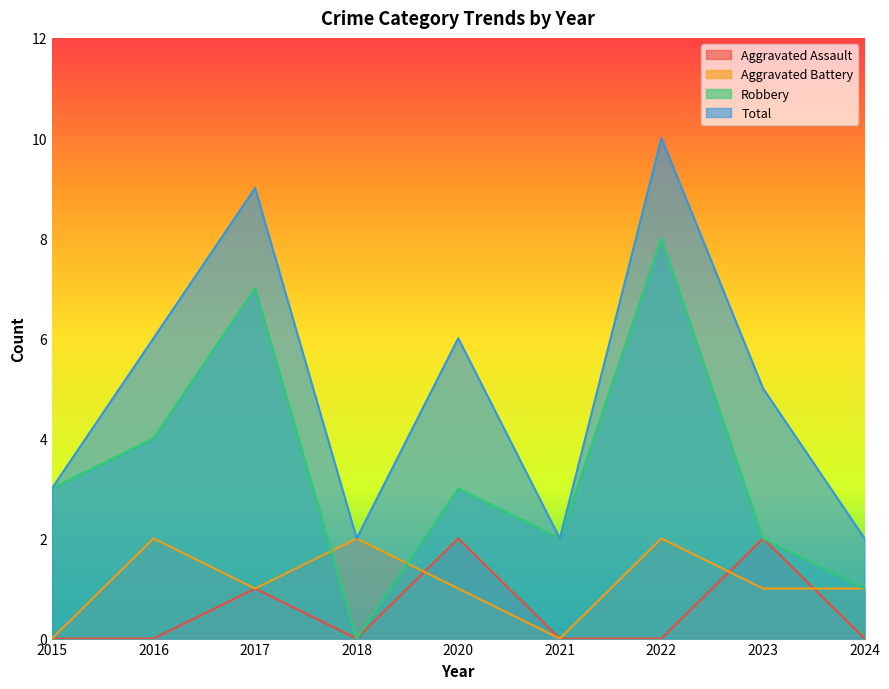

Reading right to left, what are all the values shown in this chart?

Aggravated Assault: 0	2	0	0	2	0	1	0	0
Aggravated Battery: 1	1	2	0	1	2	1	2	0
Robbery: 1	2	8	2	3	0	7	4	3
Total: 2	5	10	2	6	2	9	6	3